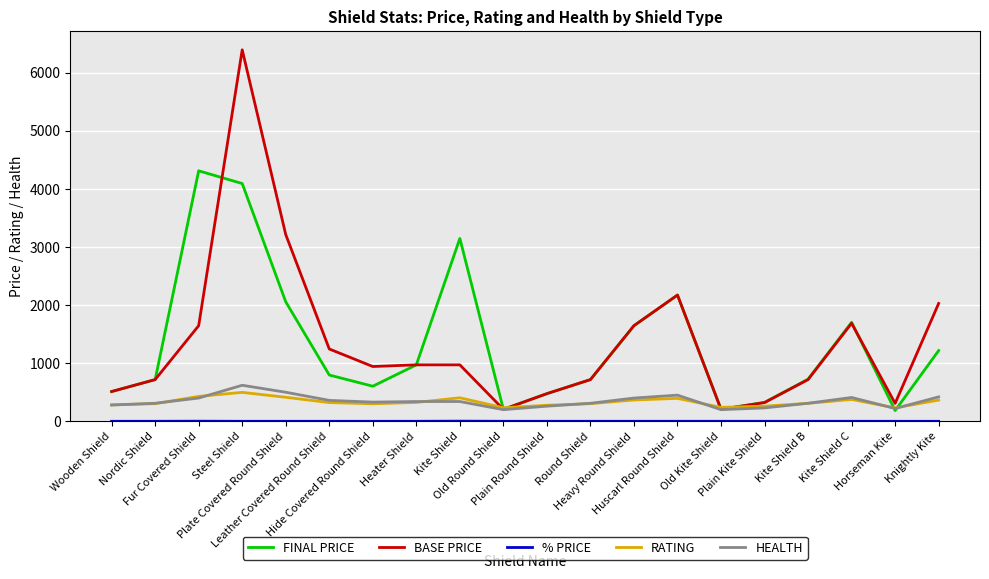

At which label does RATING first exceed 322?

Fur Covered Shield